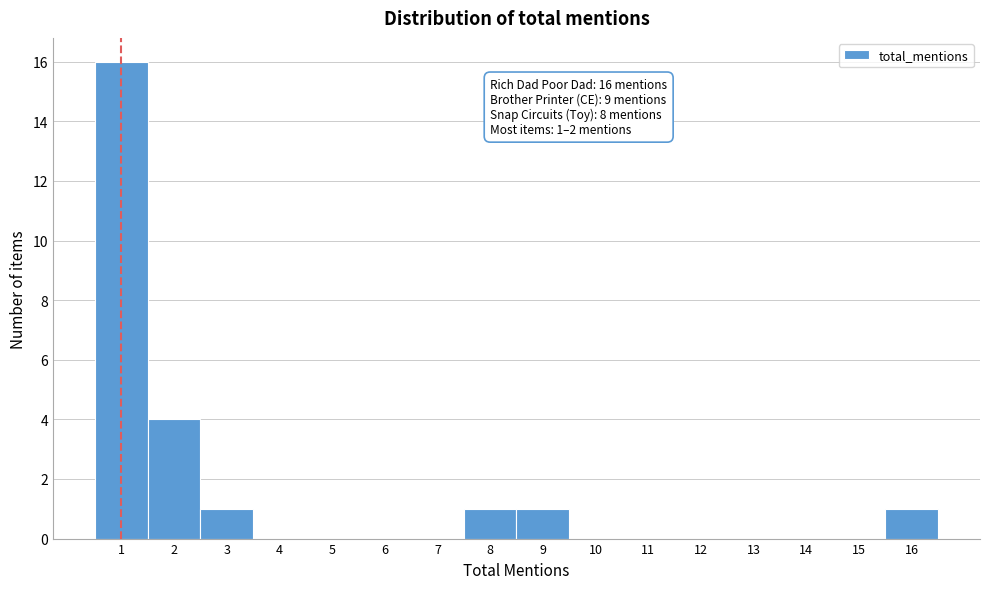

Over which range of the x-axis is the bar tallest?

0.5 to 1.5